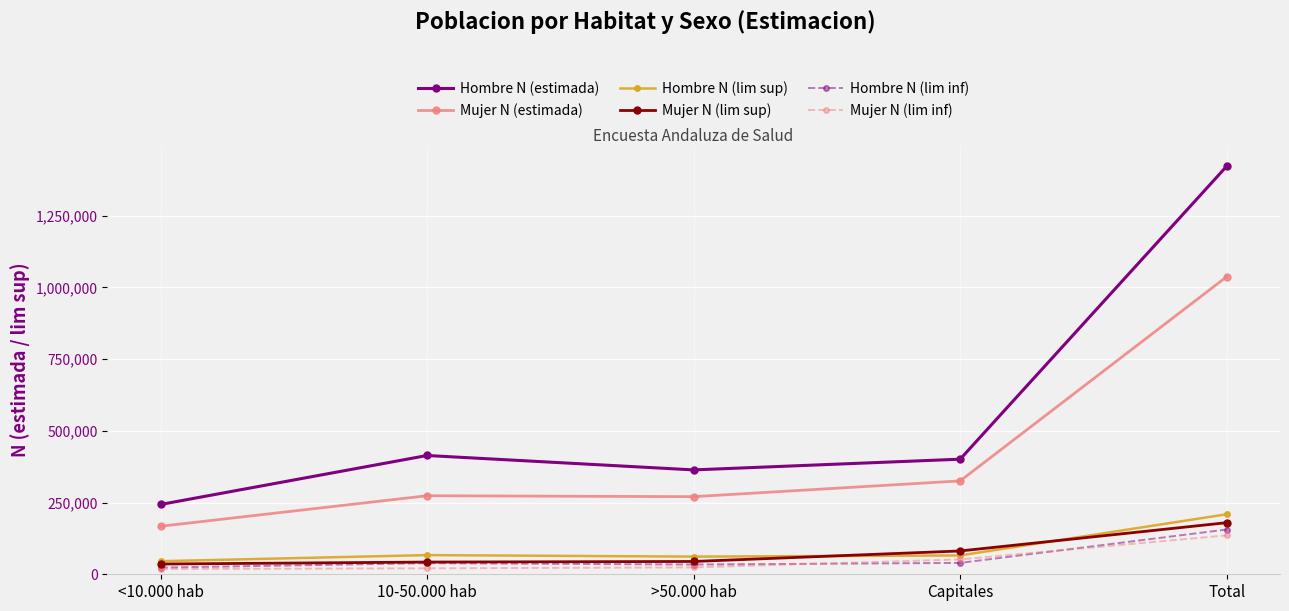

At how many categories does at least one series exceed 1126344?

1